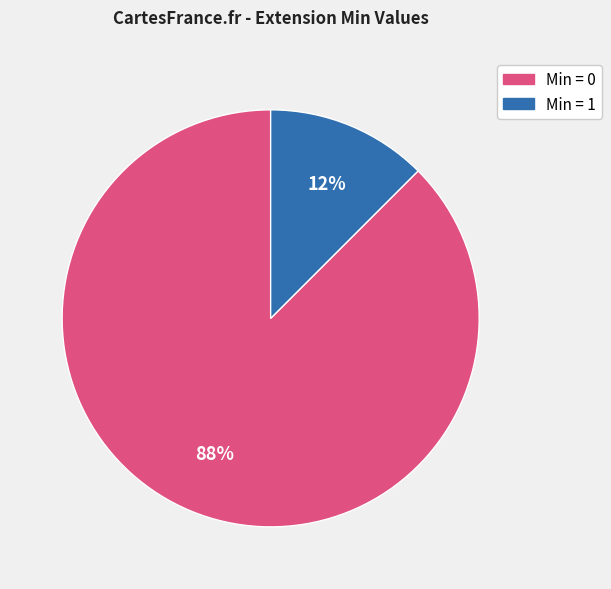

Is there any slice that represents more than half of the pie?

Yes